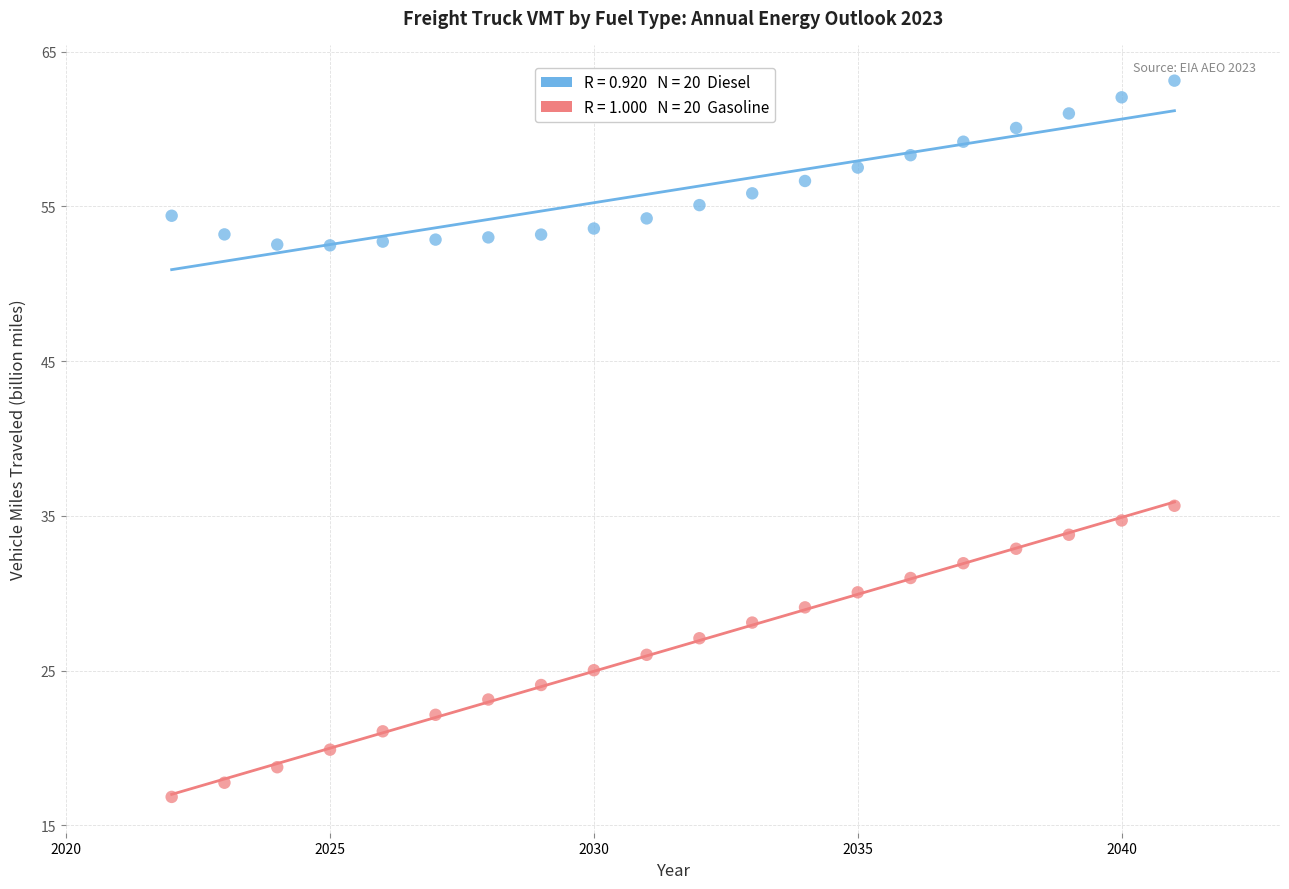

Across all data points, what is the range of X values (max minus min)?

19.0